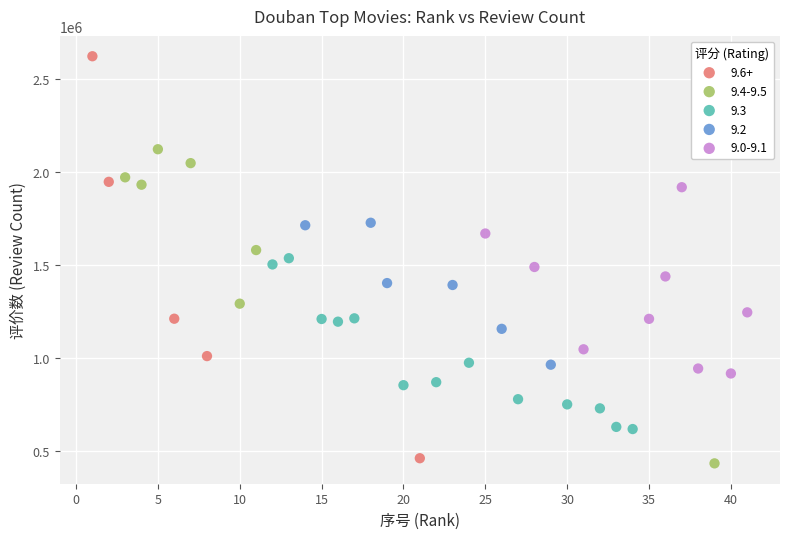

Which series has the largest Y range (max minus min)?

9.6+